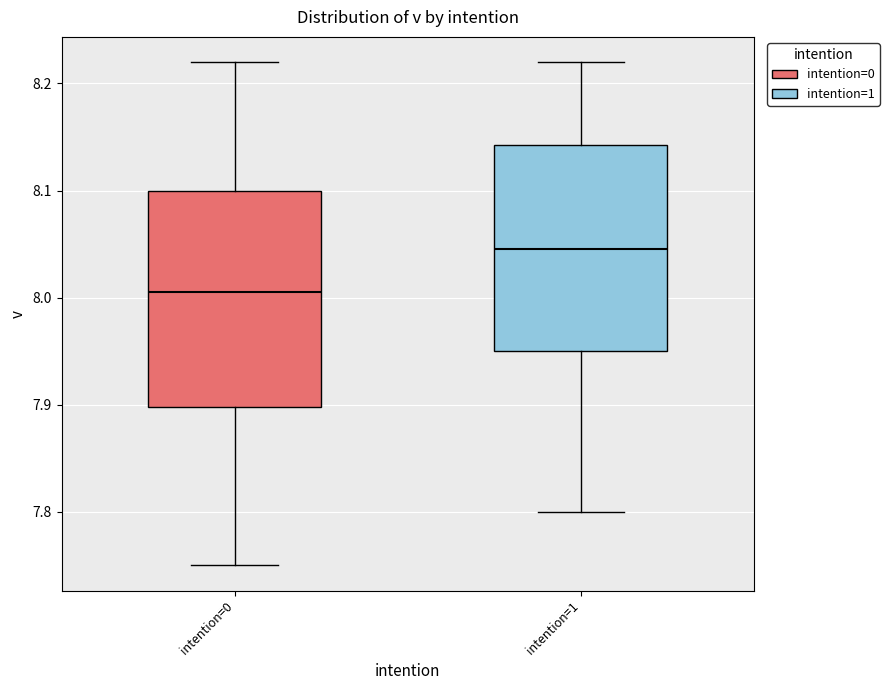

Which box's median line is the highest?

intention=1